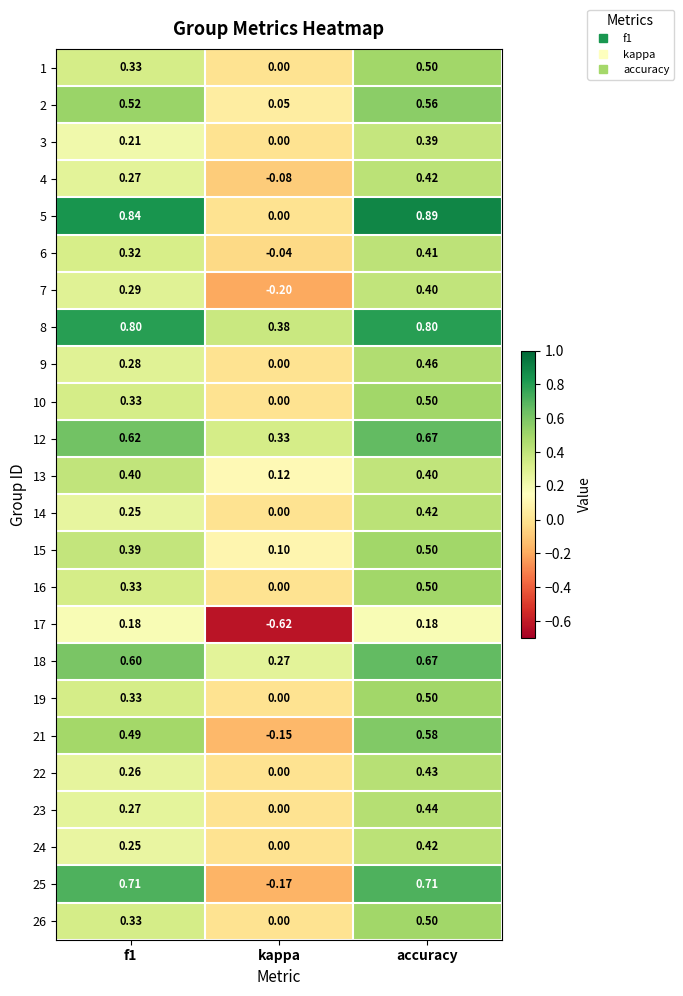

Which series has the largest total across all categories?

8